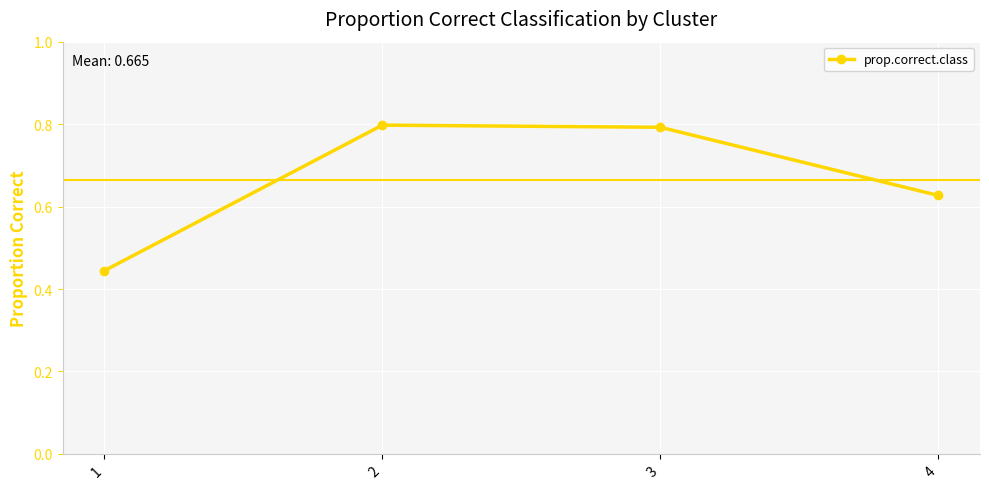

What is the maximum value shown in the chart?

0.8